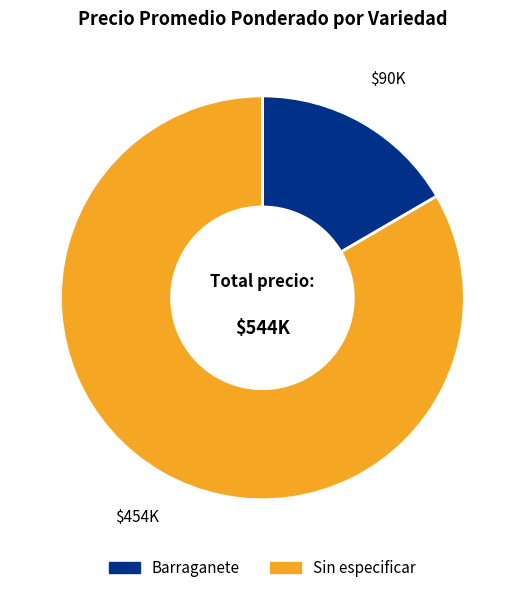

What is the largest slice in the pie chart?

Sin especificar